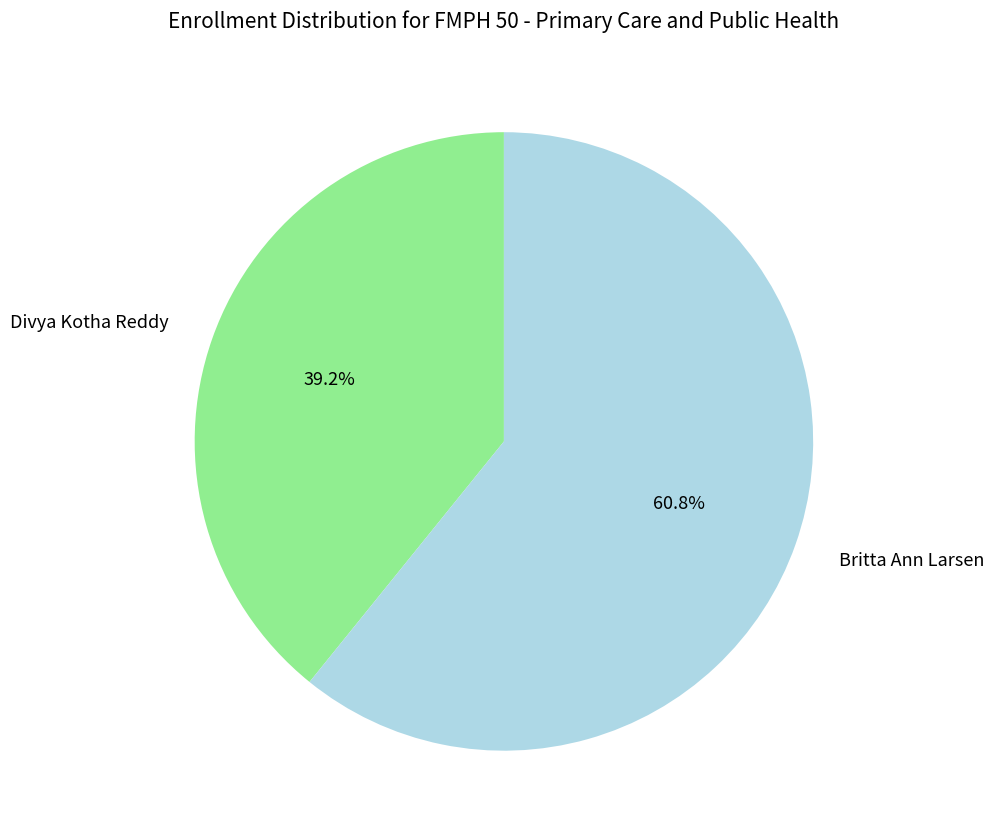

Combined, do Britta Ann Larsen and Divya Kotha Reddy account for over 50%?

Yes